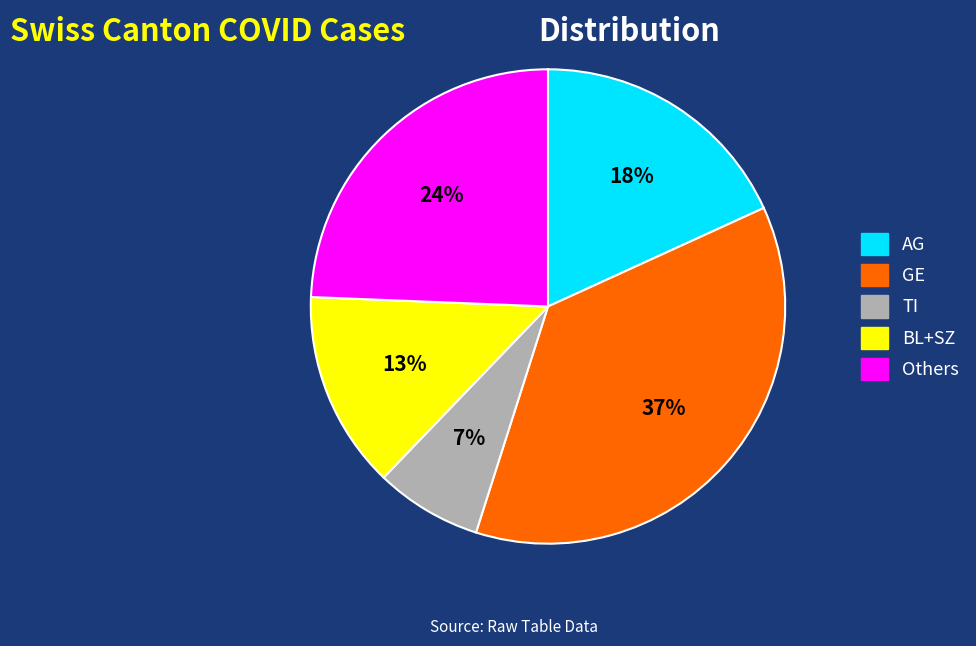

To the nearest percent, what is the average slice percentage?

20%